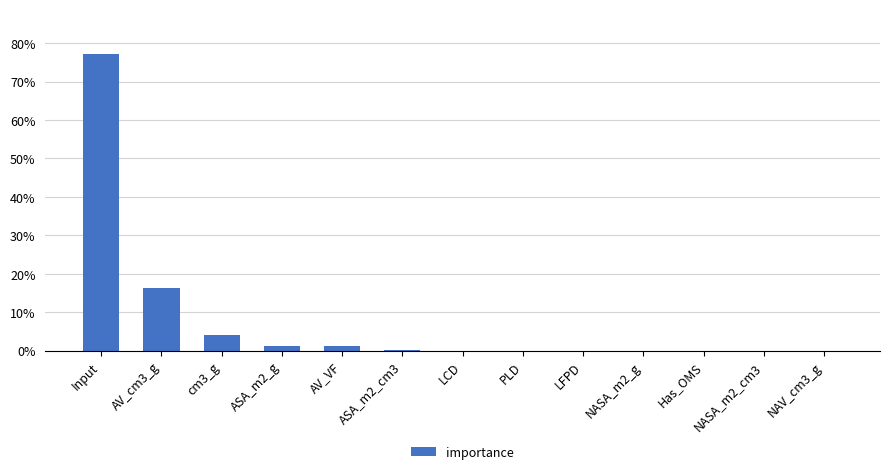

Rank the categories by value from highest to lowest.

Input, AV_cm3_g, cm3_g, ASA_m2_g, AV_VF, ASA_m2_cm3, LCD, PLD, LFPD, NASA_m2_g, Has_OMS, NASA_m2_cm3, NAV_cm3_g